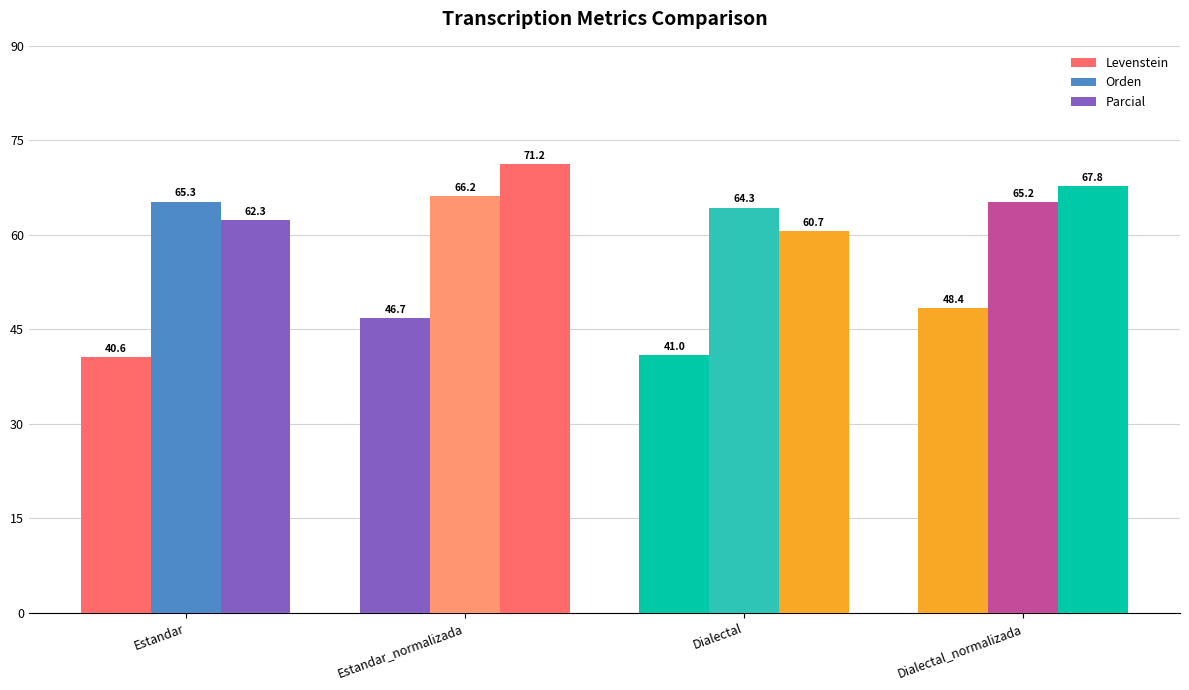

Between Dialectal and Estandar, which is larger?

Dialectal